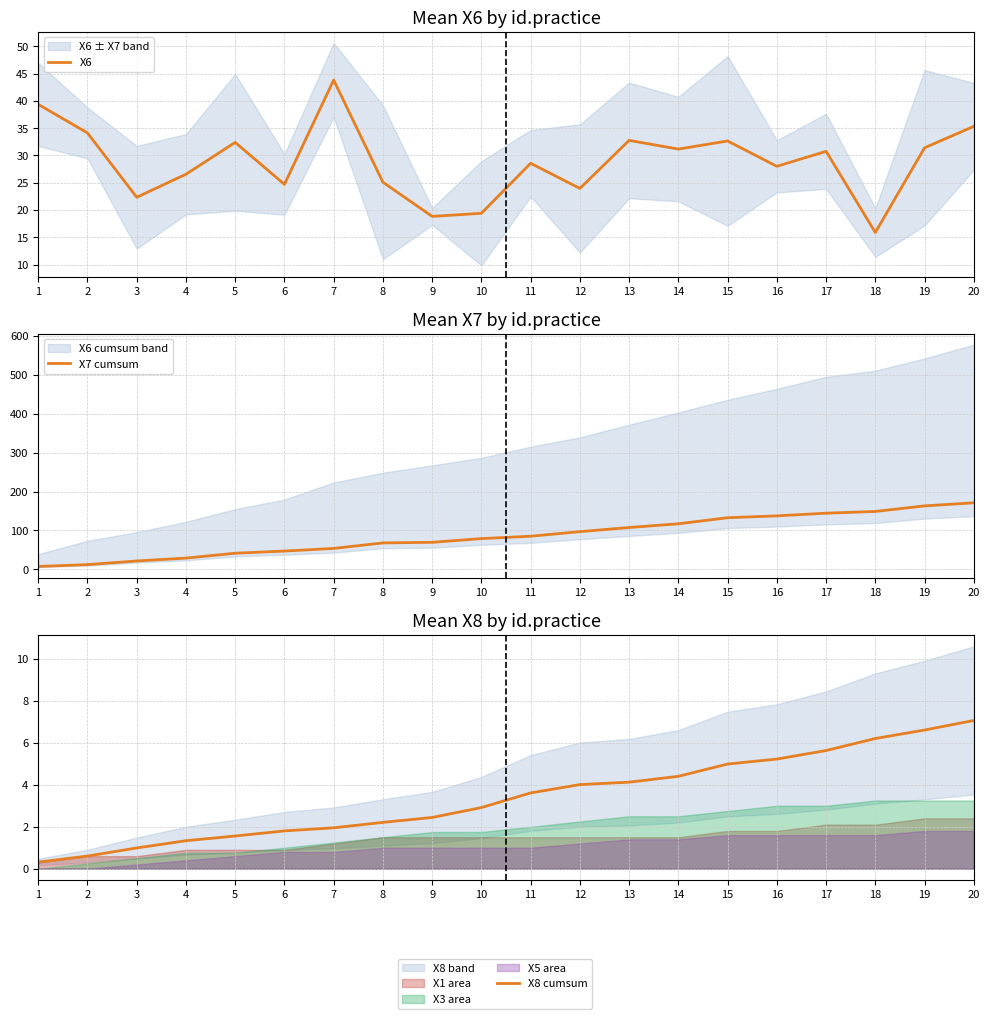

Which category has the highest value across all series?

20